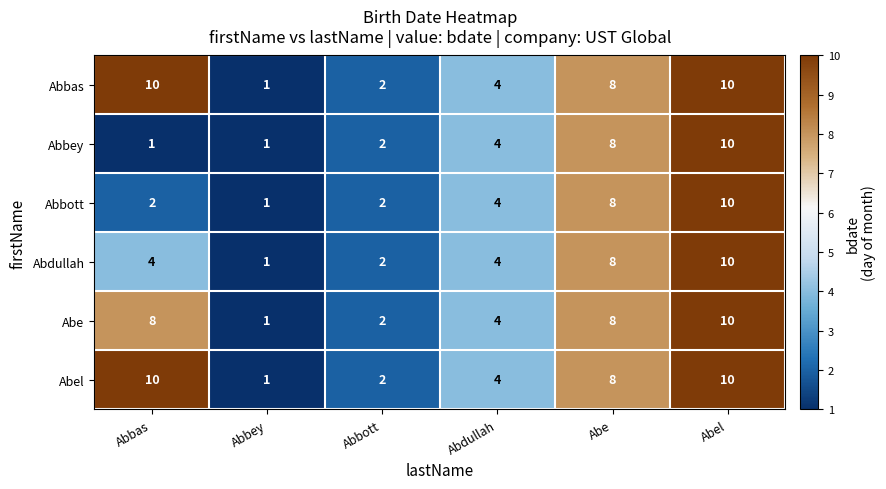

True or false: Abbott has a value of 4 at Abdullah.

True